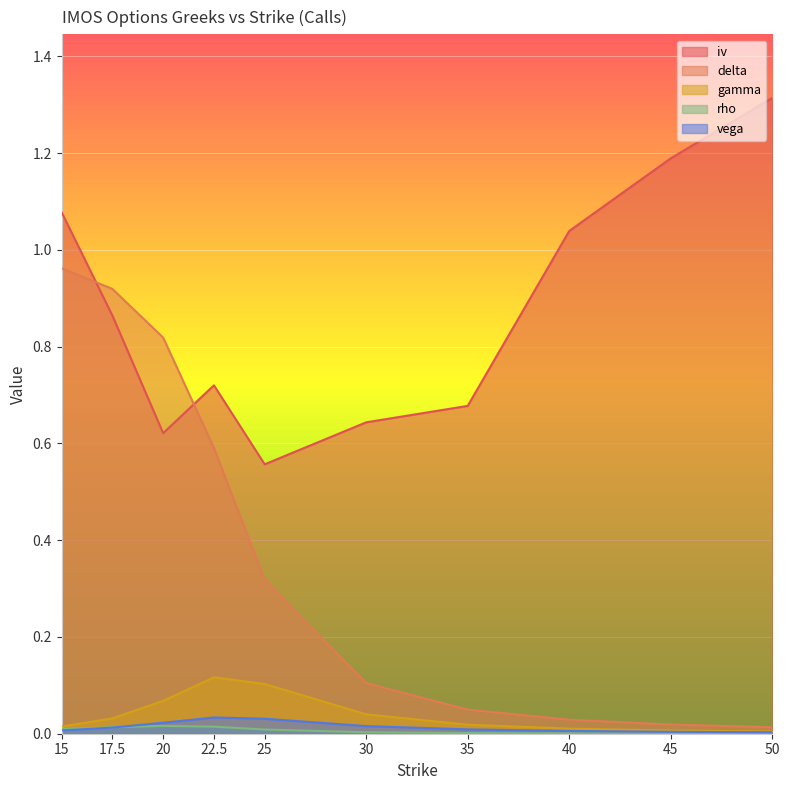

What position from the left is 50?

10